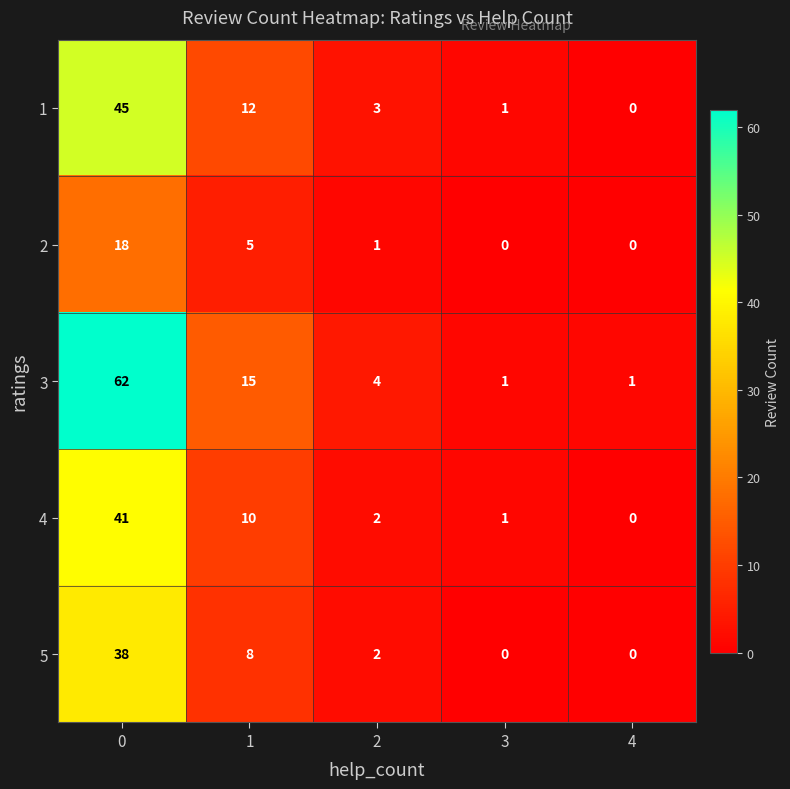

Reading left to right, what are all the values shown in this chart?

1: 0=45	1=12	2=3	3=1	4=0
2: 0=18	1=5	2=1	3=0	4=0
3: 0=62	1=15	2=4	3=1	4=1
4: 0=41	1=10	2=2	3=1	4=0
5: 0=38	1=8	2=2	3=0	4=0